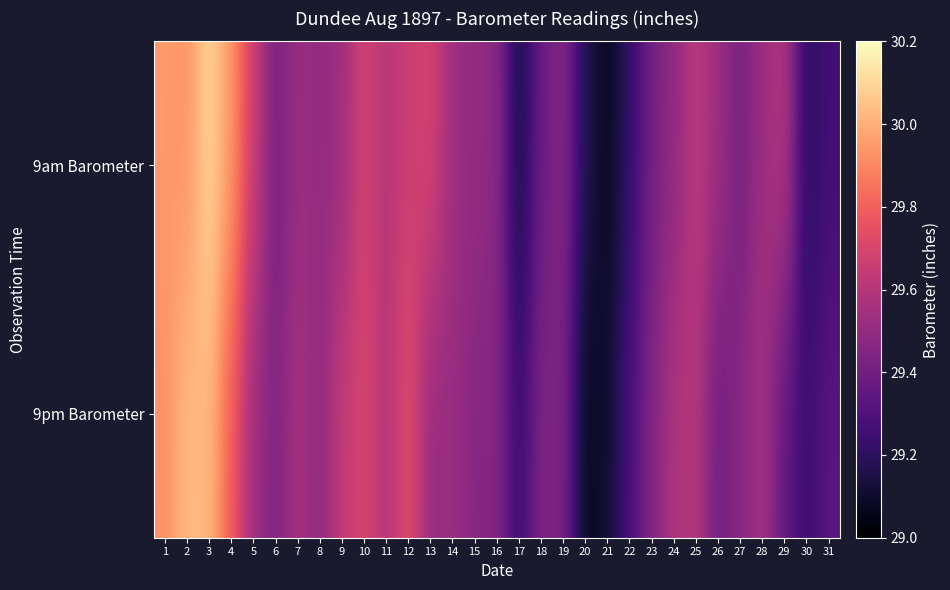

At 13, list the series in order from largest to smallest.

9am Barometer, 9pm Barometer